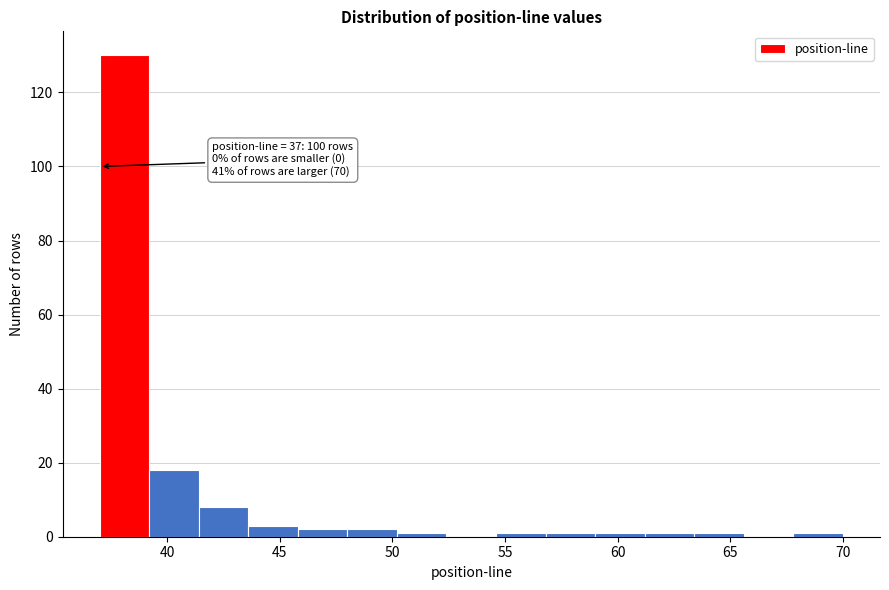

Over which range of the x-axis is the bar tallest?

37.0 to 39.2